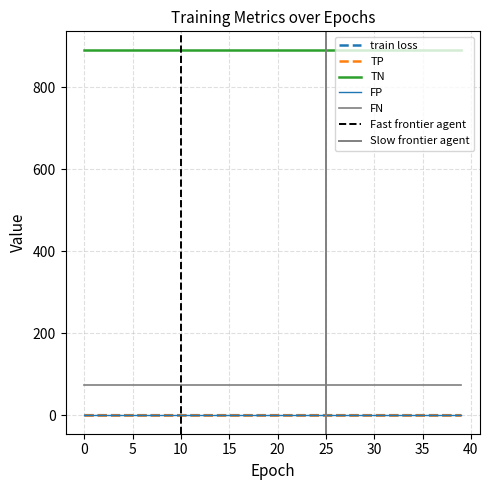

Reading left to right, what are all the values shown in this chart?

train loss: 0.6	0.6	0.6	0.6	0.6	0.6	0.6	0.6	0.6	0.6	0.6	0.6	0.6	0.6	0.6	0.6	0.6	0.6	0.6	0.6	0.6	0.6	0.6	0.6	0.6	0.6	0.6	0.6	0.6	0.6	0.6	0.6	0.6	0.6	0.6	0.6	0.6	0.6	0.6	0.6
TP: 0.0	0.0	0.0	0.0	0.0	0.0	0.0	0.0	0.0	0.0	0.0	0.0	0.0	0.0	0.0	0.0	0.0	0.0	0.0	0.0	0.0	0.0	0.0	0.0	0.0	0.0	0.0	0.0	0.0	0.0	0.0	0.0	0.0	0.0	0.0	0.0	0.0	0.0	0.0	0.0
TN: 892.0	892.0	892.0	892.0	892.0	892.0	892.0	892.0	892.0	892.0	892.0	892.0	892.0	892.0	892.0	892.0	892.0	892.0	892.0	892.0	892.0	892.0	892.0	892.0	892.0	892.0	892.0	892.0	892.0	892.0	892.0	892.0	892.0	892.0	892.0	892.0	892.0	892.0	892.0	892.0
FP: 0.0	0.0	0.0	0.0	0.0	0.0	0.0	0.0	0.0	0.0	0.0	0.0	0.0	0.0	0.0	0.0	0.0	0.0	0.0	0.0	0.0	0.0	0.0	0.0	0.0	0.0	0.0	0.0	0.0	0.0	0.0	0.0	0.0	0.0	0.0	0.0	0.0	0.0	0.0	0.0
FN: 73.0	73.0	73.0	73.0	73.0	73.0	73.0	73.0	73.0	73.0	73.0	73.0	73.0	73.0	73.0	73.0	73.0	73.0	73.0	73.0	73.0	73.0	73.0	73.0	73.0	73.0	73.0	73.0	73.0	73.0	73.0	73.0	73.0	73.0	73.0	73.0	73.0	73.0	73.0	73.0